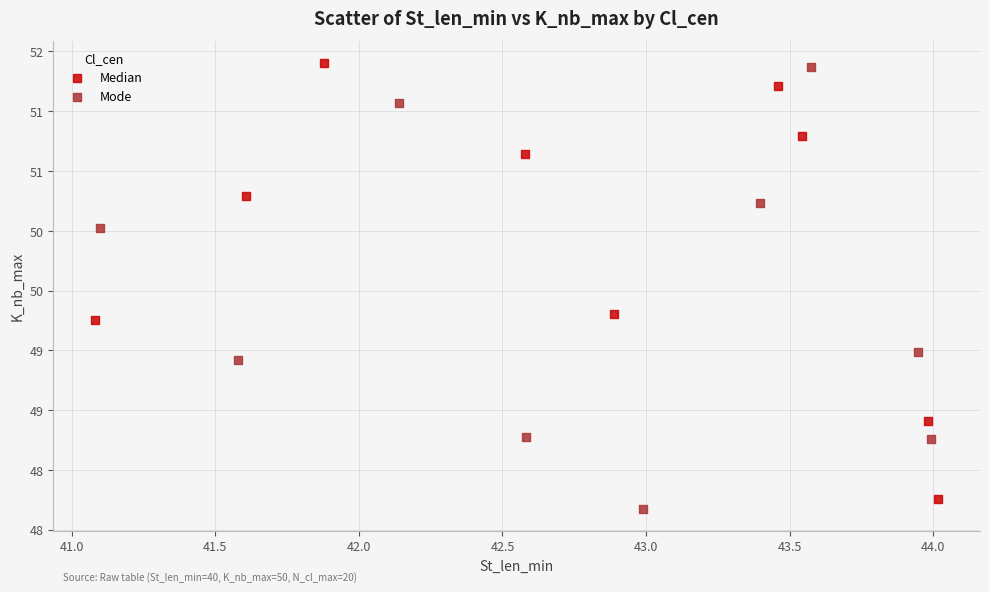

What are all the series names shown in the legend?

Median, Mode